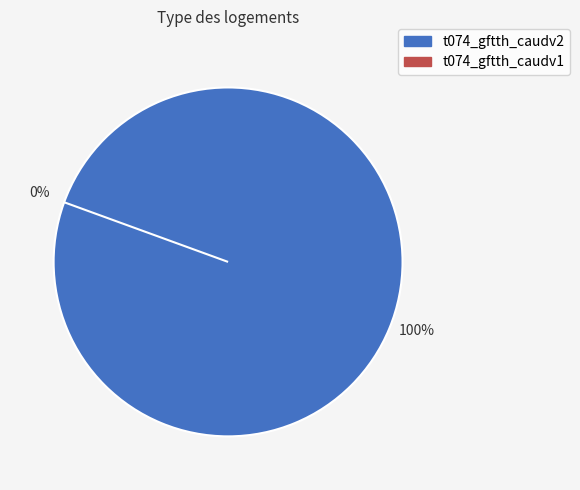

To the nearest percent, what is the average slice percentage?

50%